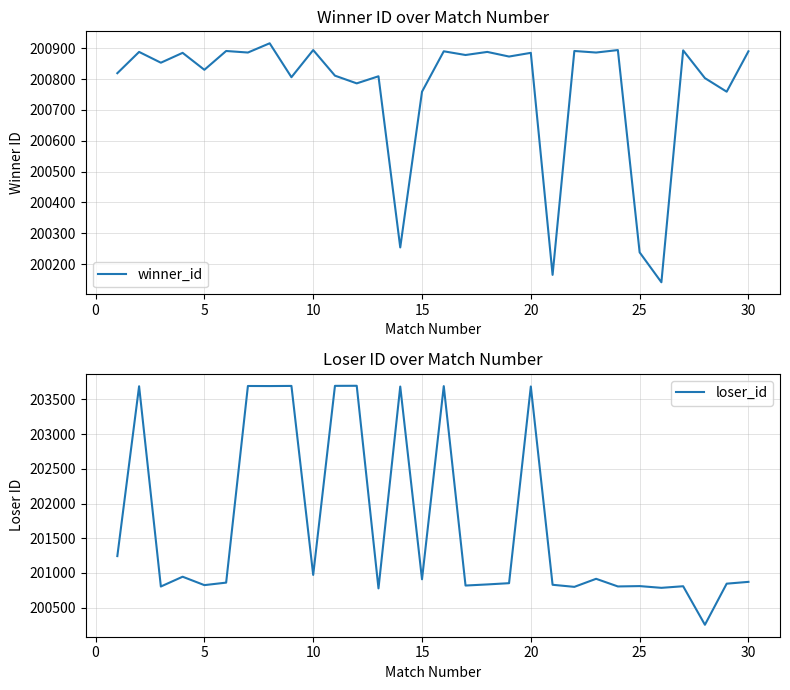

What is the minimum value for winner_id?

200141